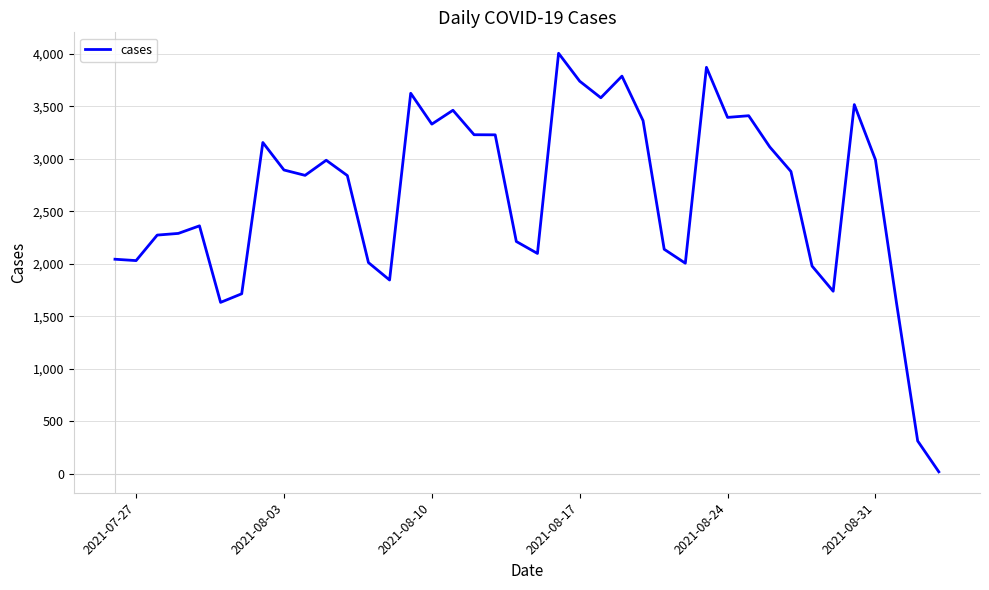

What is the greatest value displayed?

4006